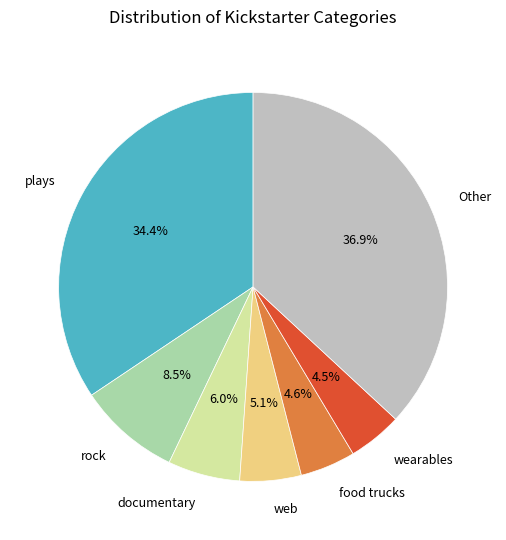

Which has a higher value, documentary or wearables?

documentary